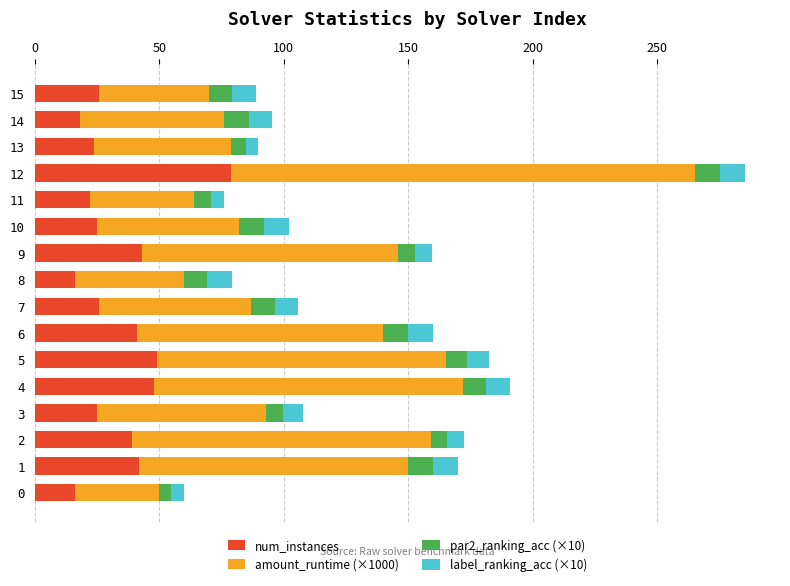

What is the average value of the num_instances series?

33.7